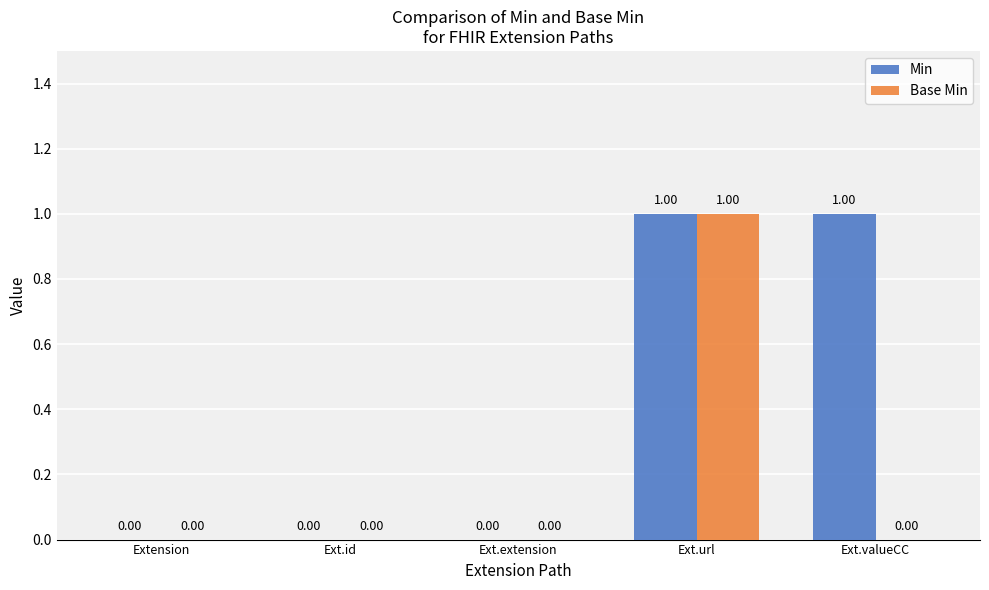

Which series changed the most between Ext.id and Ext.valueCC?

Min